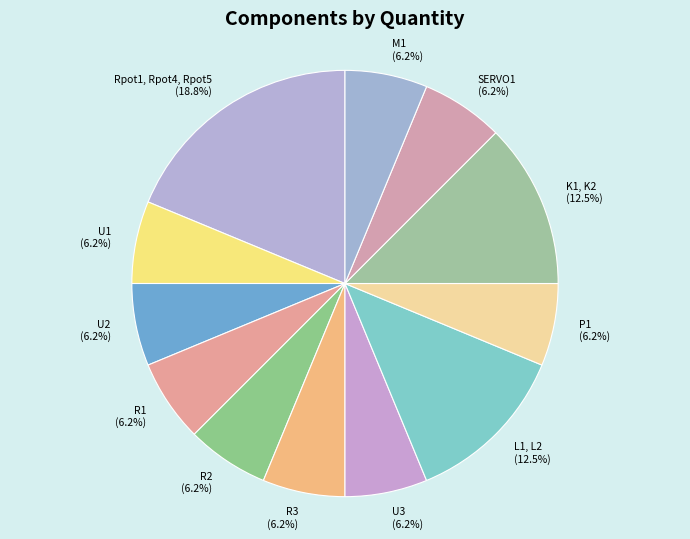

Combined, do SERVO1 and K1, K2 account for over 50%?

No